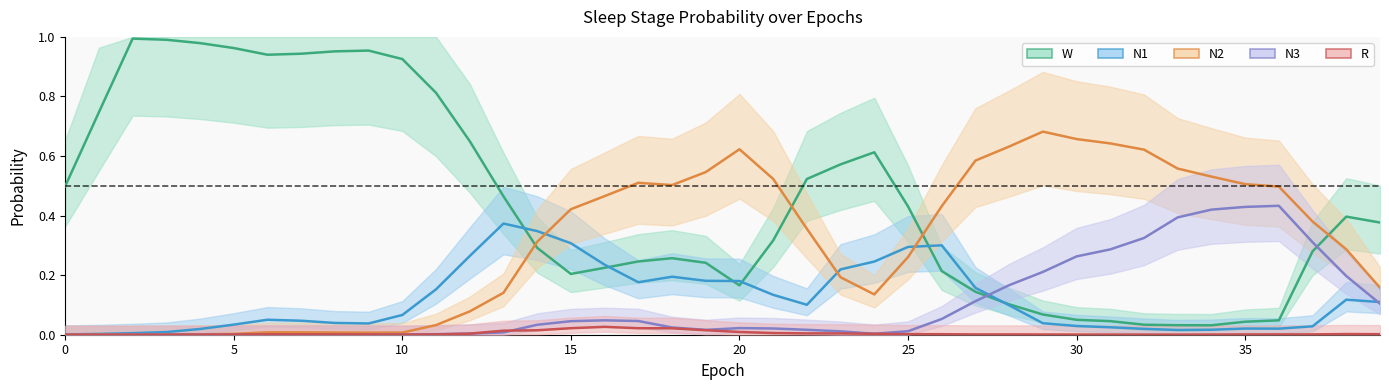

At which category is the sum across all series the highest?

27